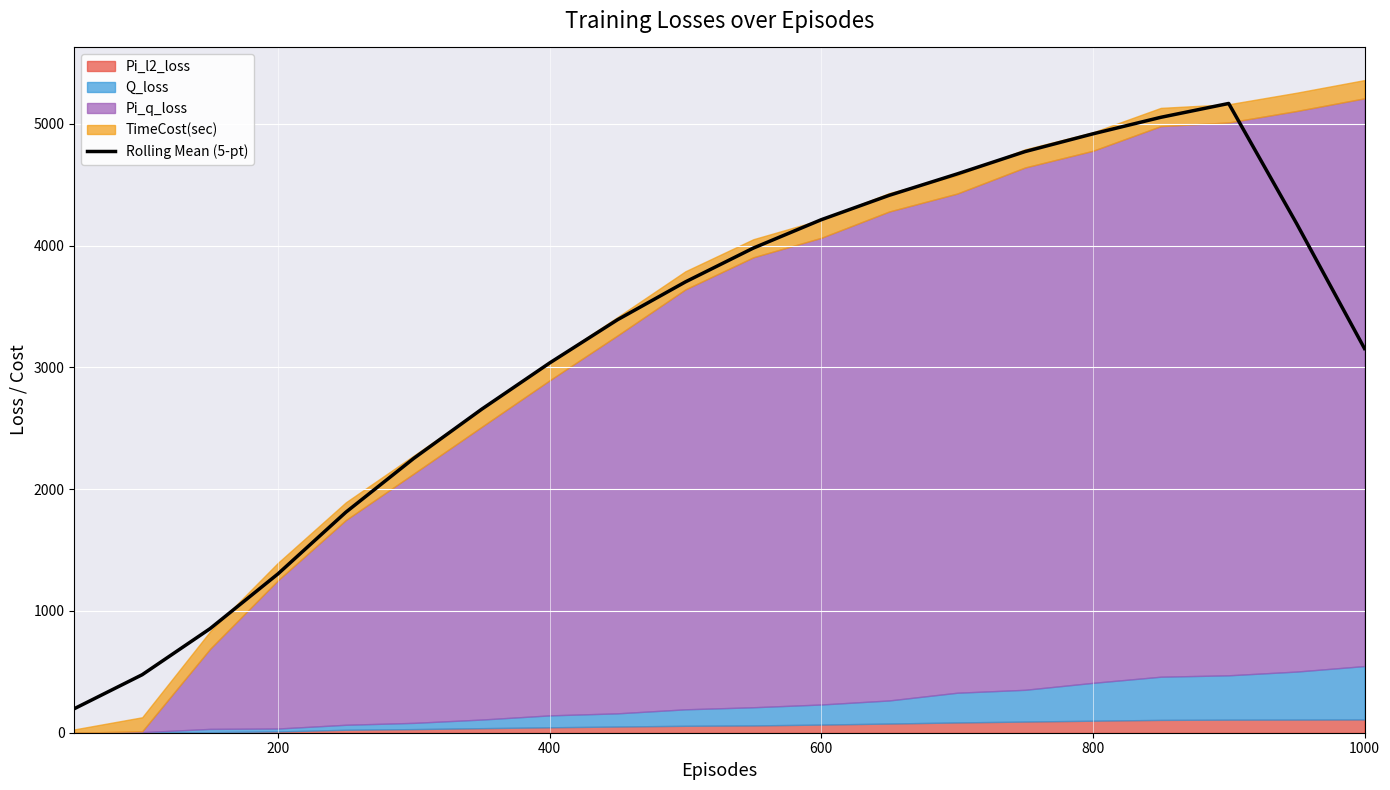

True or false: Rolling Mean (5-pt) has a value of 3036.4 at 400.

True